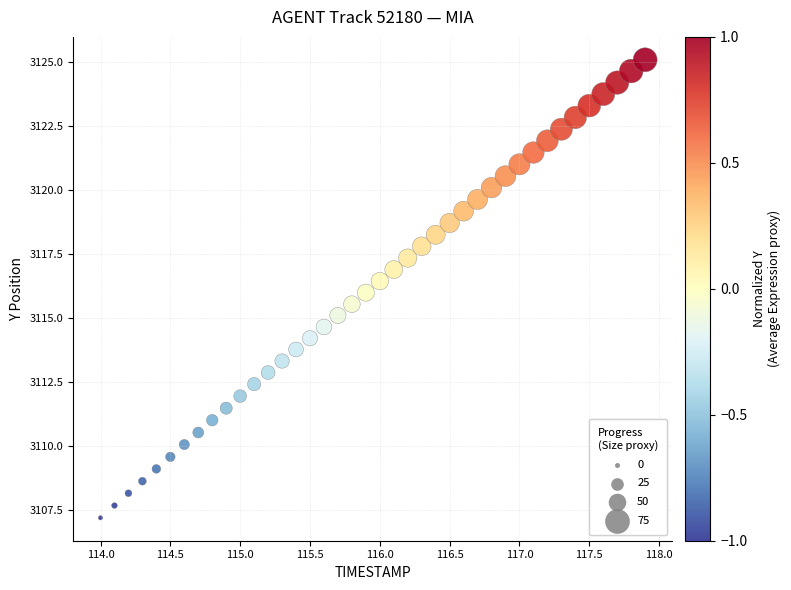

What is the range of Y values (max minus min)?

17.9